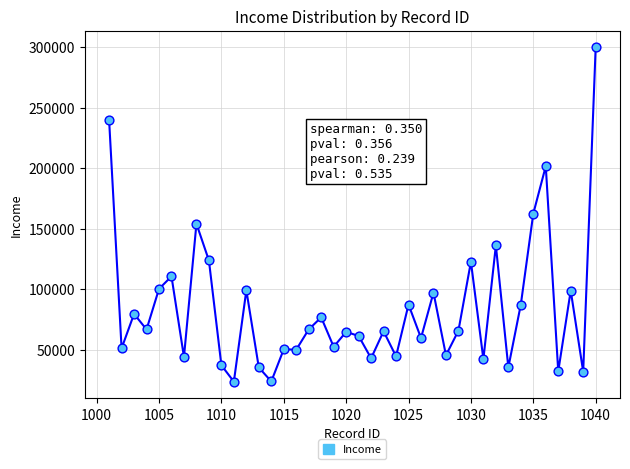

What is the smallest value displayed?

23457.7